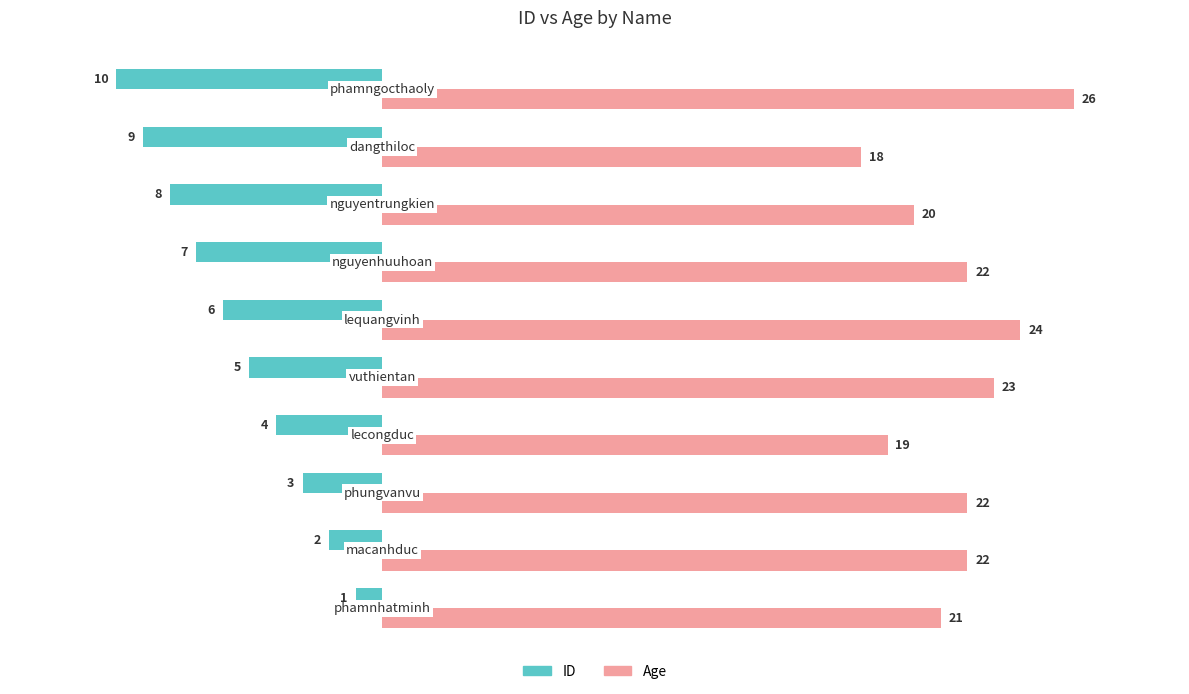

Rank the series by their maximum value, from highest to lowest.

Age, ID